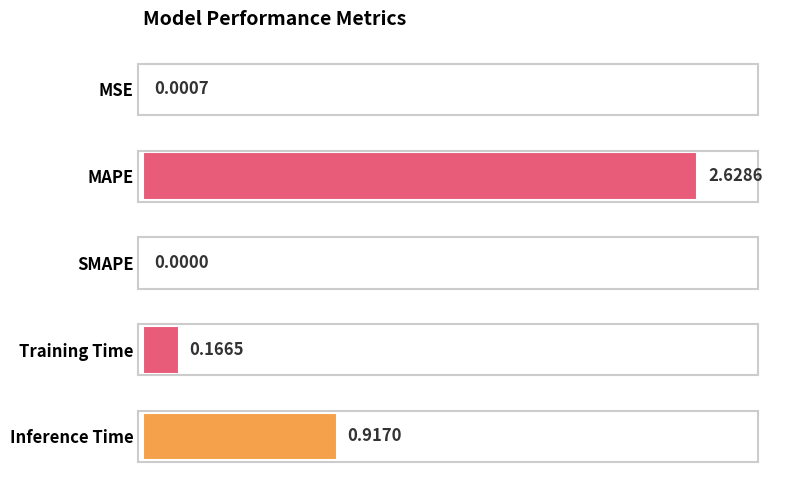

Are the bars horizontal?

Yes